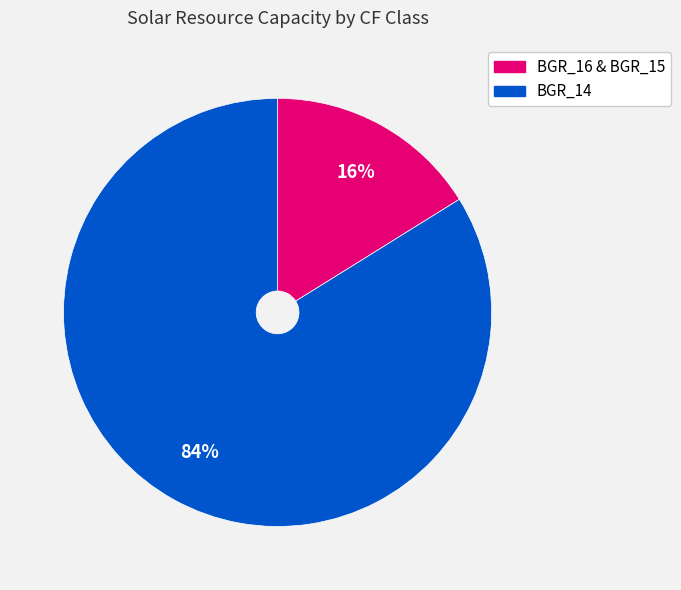

Is there any slice that represents more than half of the pie?

Yes